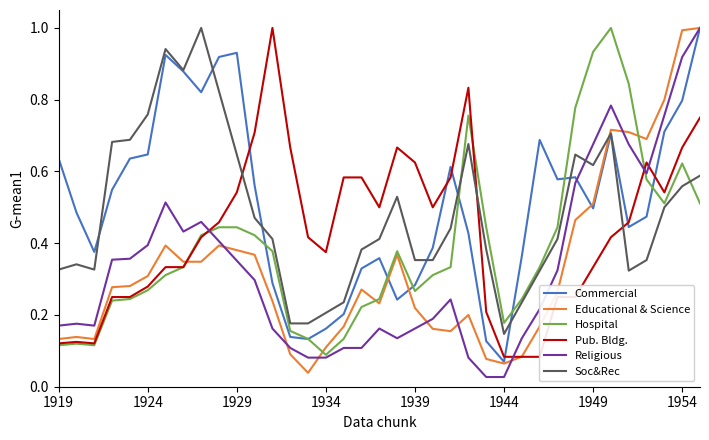

What is the sum of all Educational & Science values?

12.3